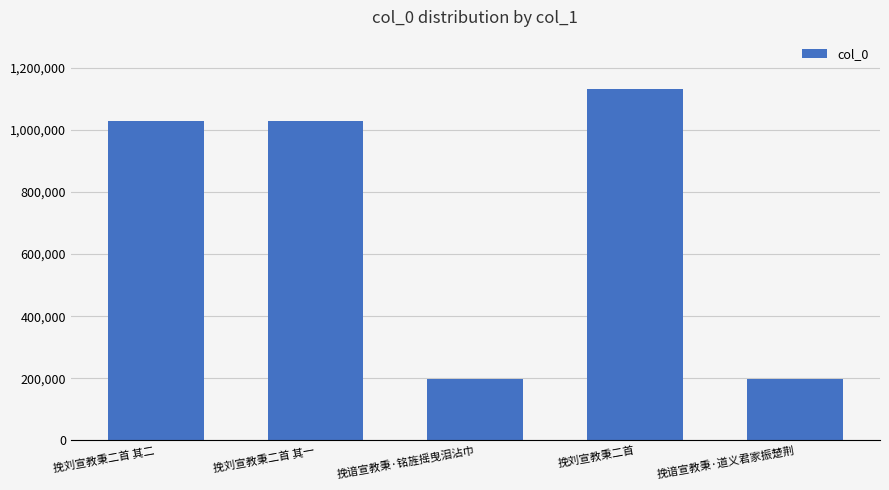

What is the sum of the values at 挽刘宣教秉二首 其一 and 挽刘宣教秉二首 其二?

2059975